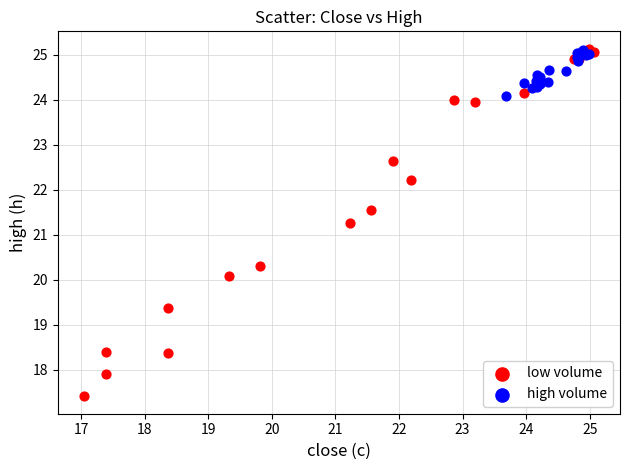

Which series has the widest spread of Y values?

low volume